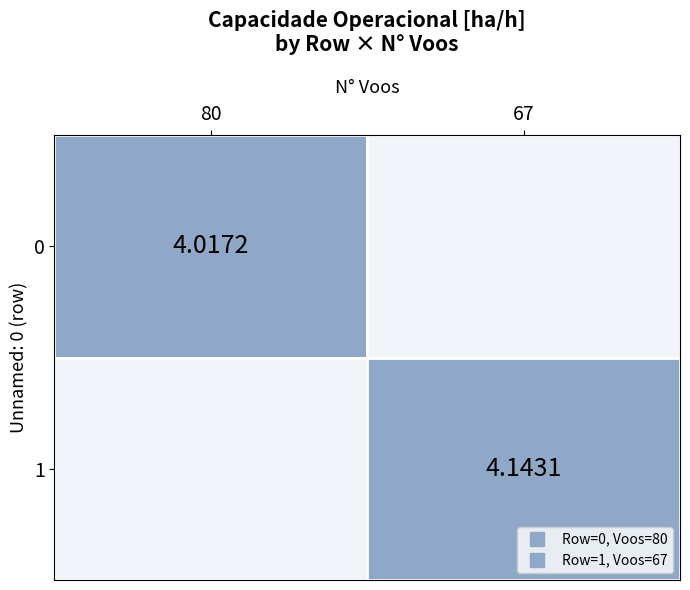

Is it true that Row 0 equals 5.8 at 1?

False